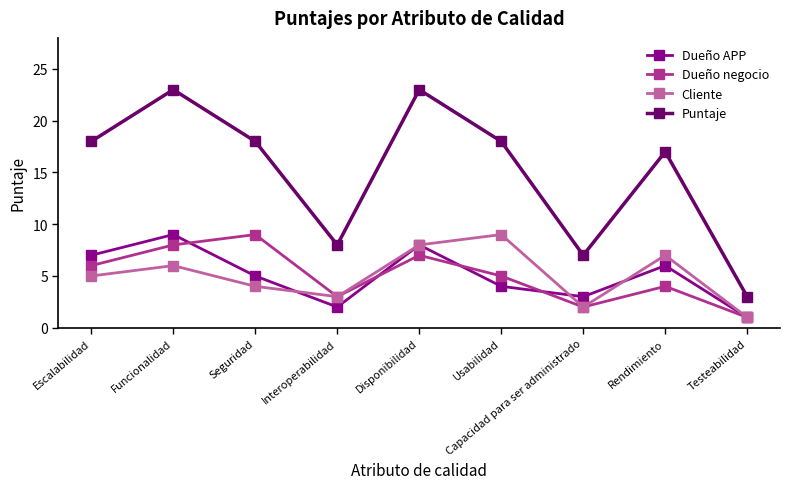

Which category has the lowest value in the Dueño negocio series?

Testeabilidad